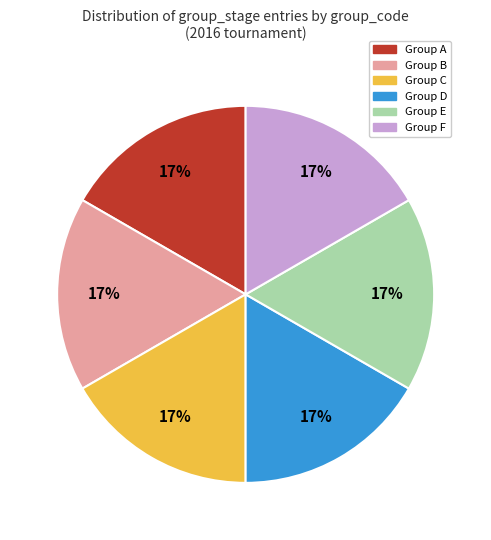

To the nearest percent, what is the average slice percentage?

17%